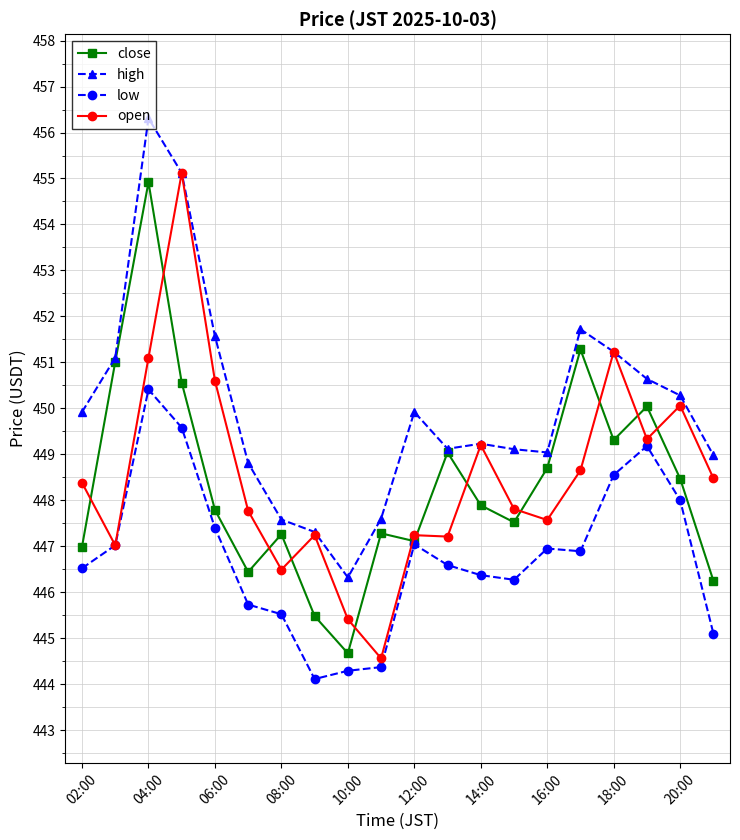

Does the chart display data point markers on the line(s)?

Yes